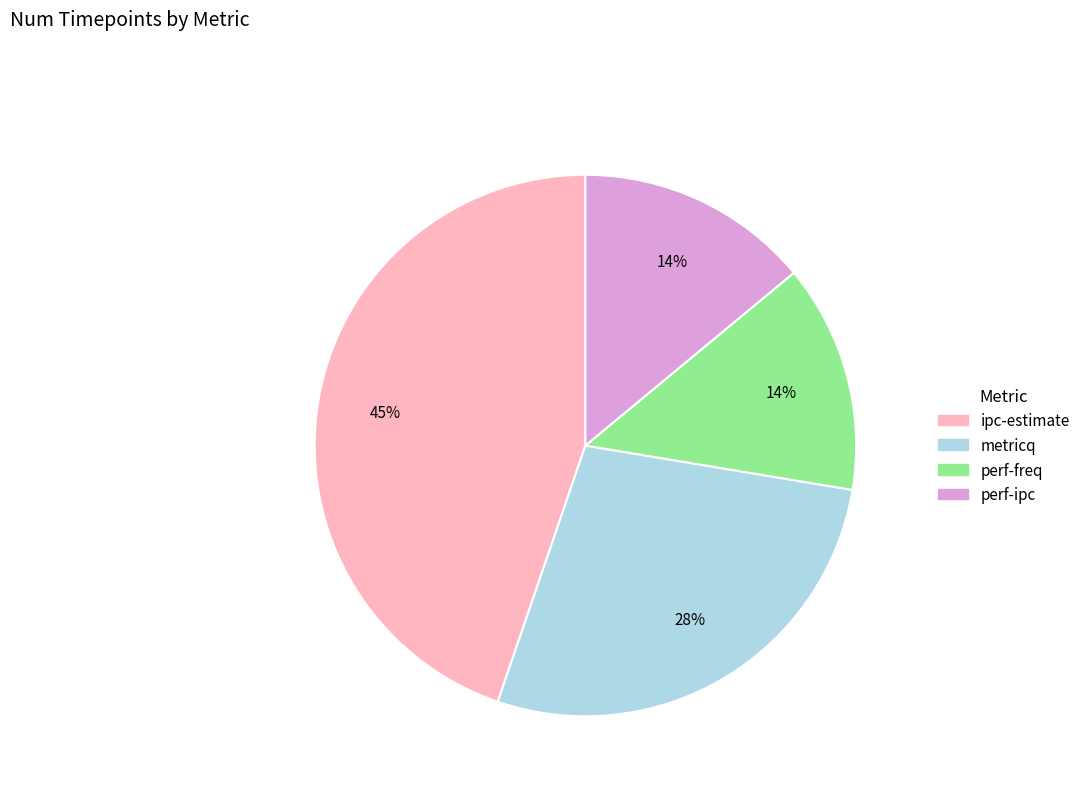

To the nearest percent, what is the combined percentage of perf-freq and ipc-estimate?

58%